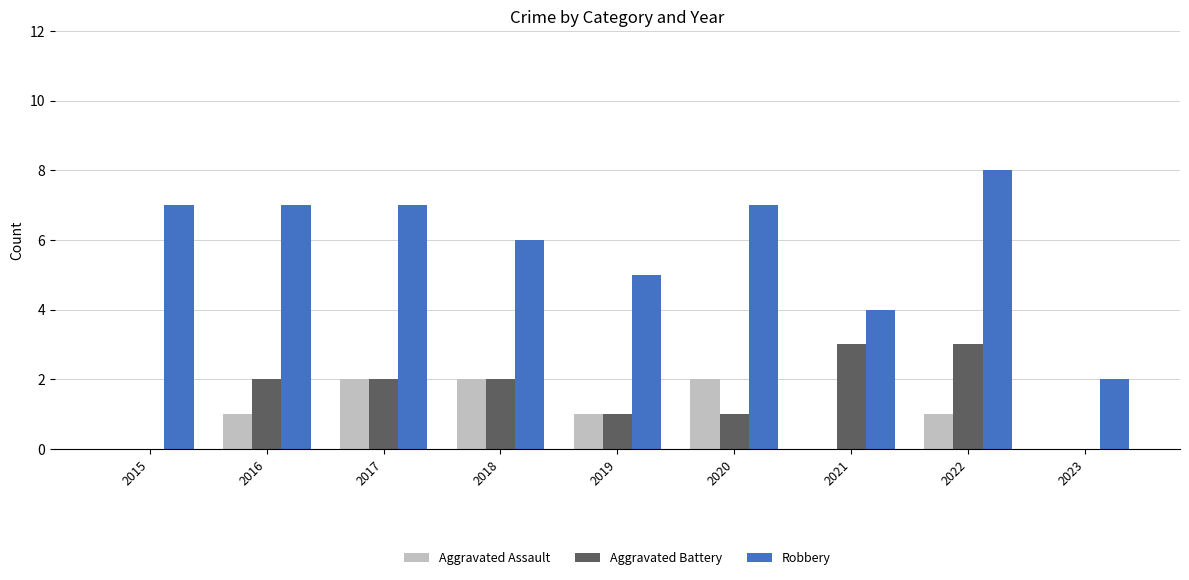

Which series has the largest range (max minus min)?

Robbery